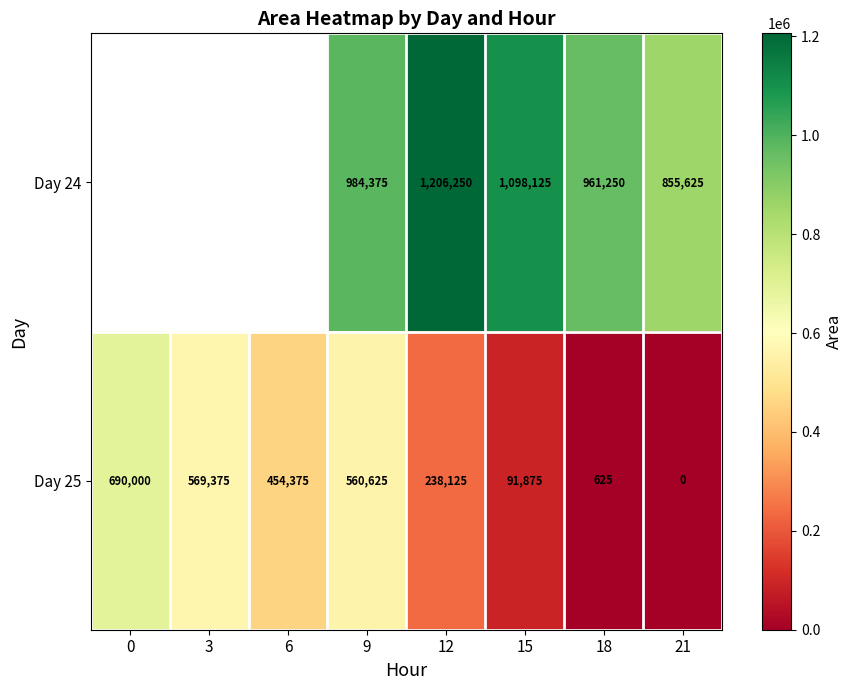

Is it true that Day 24 equals 1594082 at 15?

False